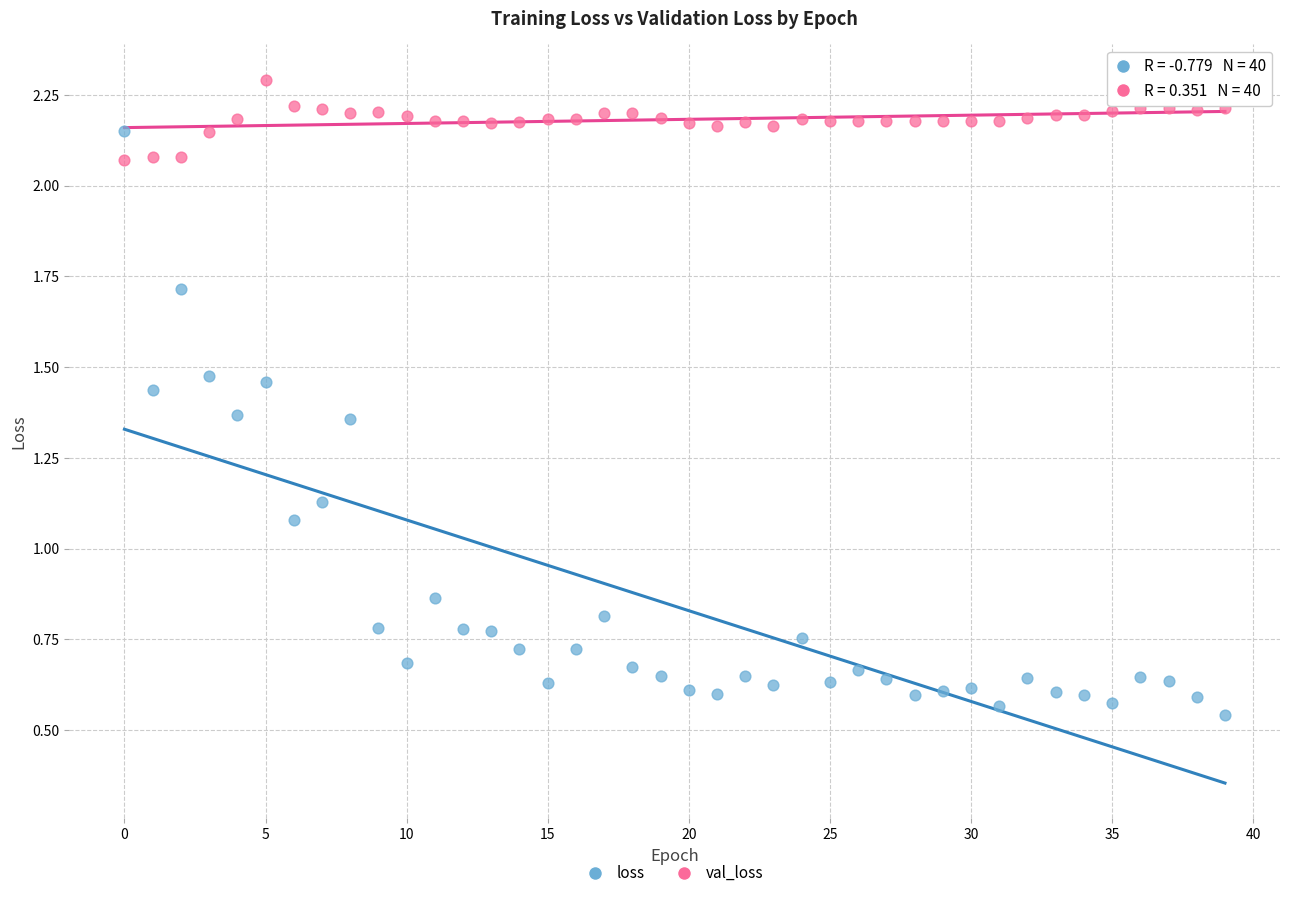

Which series reaches the minimum Y coordinate?

loss